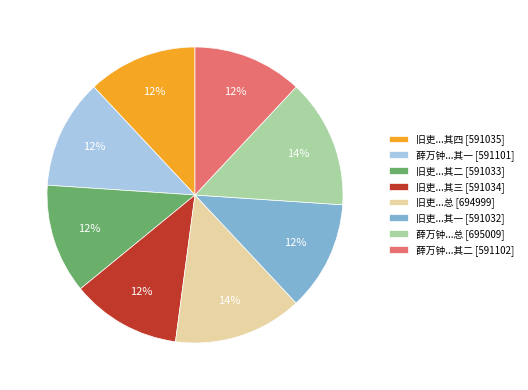

Combined, do 旧吏...其二 [591033] and 旧吏...总 [694999] account for over 50%?

No